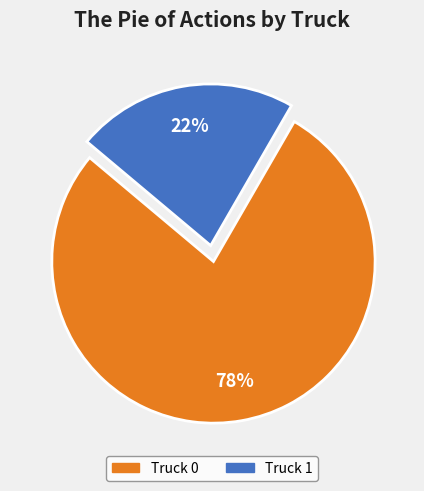

True or false: Truck 1 accounts for 14% of the total.

False